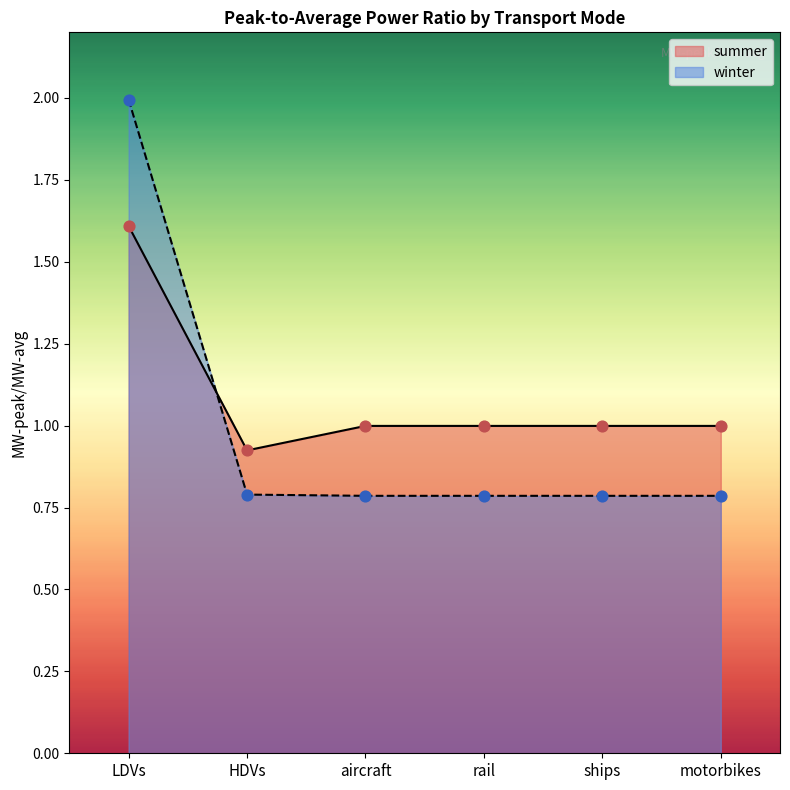

Which series contains the highest Y value?

winter